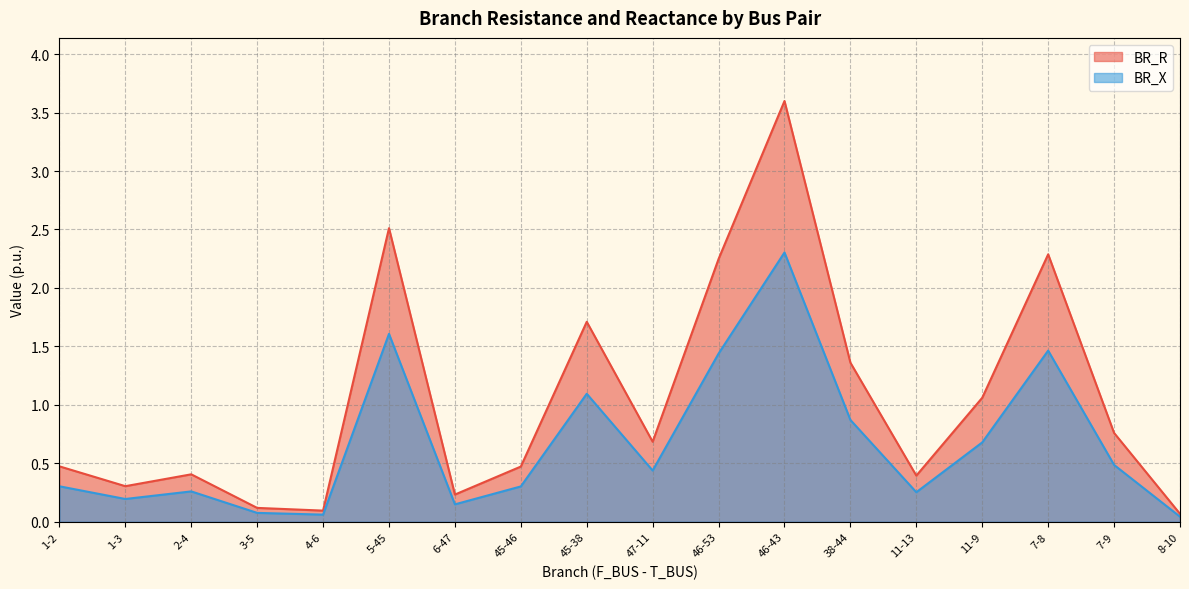

True or false: BR_R and BR_X intersect in this chart.

False